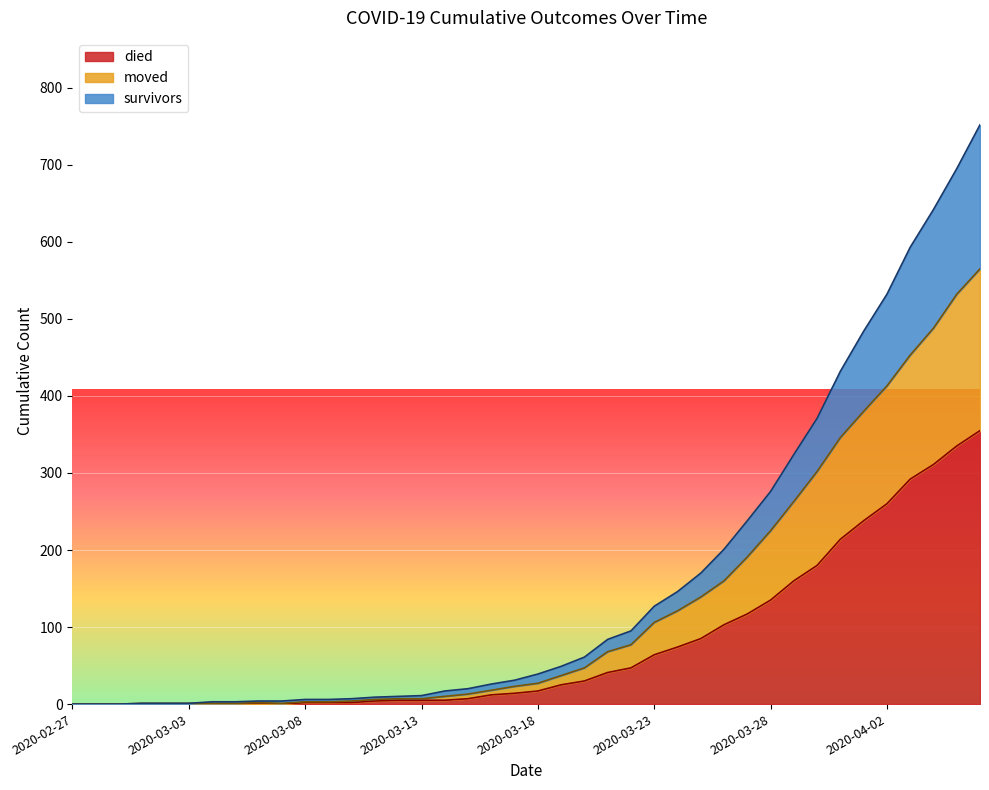

How many values in the died series exceed 17?

19